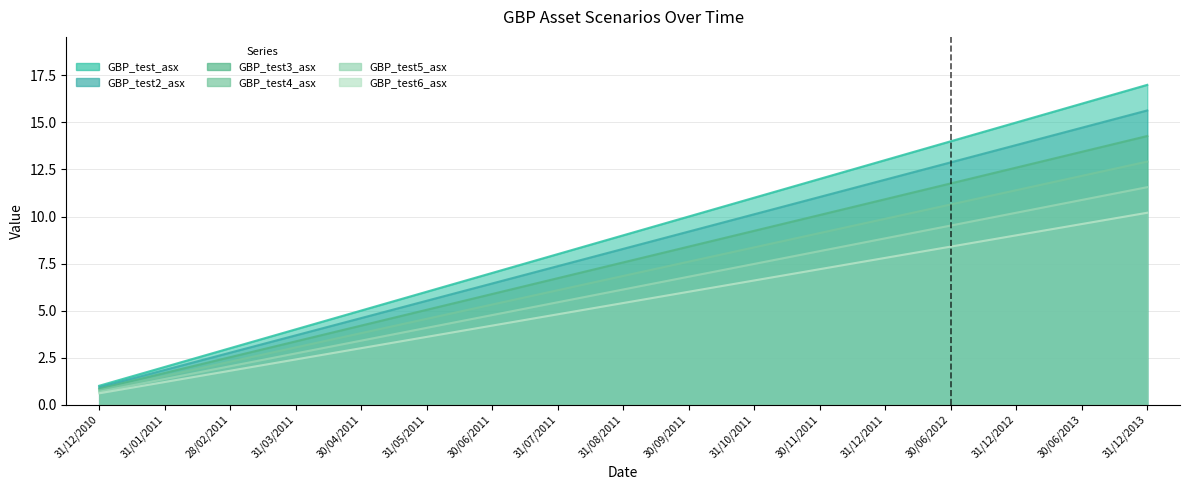

Which label corresponds to the largest value in the chart?

31/12/2013